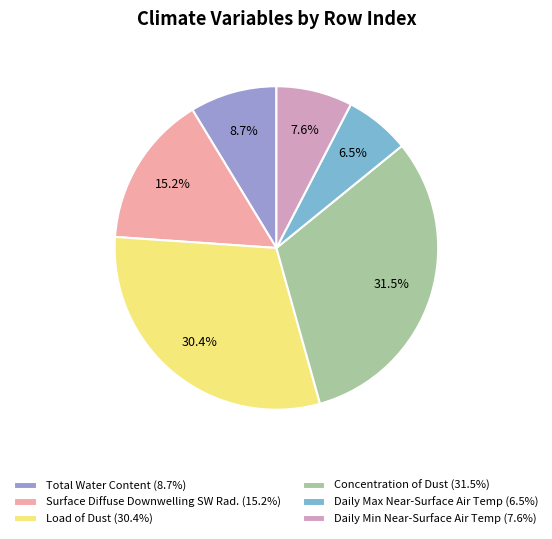

What percentage is NOT represented by Daily Min Near-Surface Air Temp (7.6%)?

92.4%